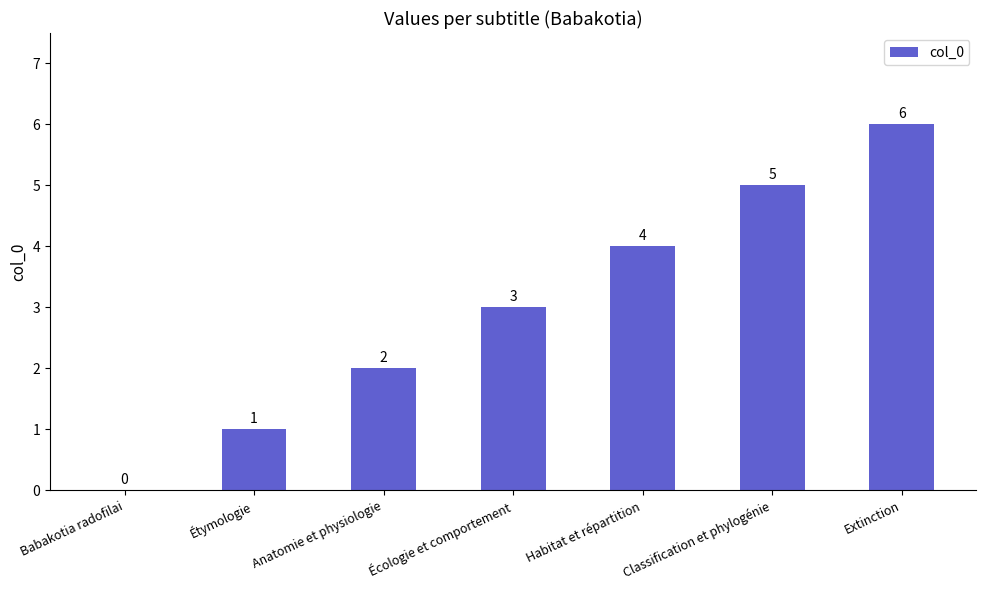

The chart shows a value of 2 at Habitat et répartition. True or false?

False